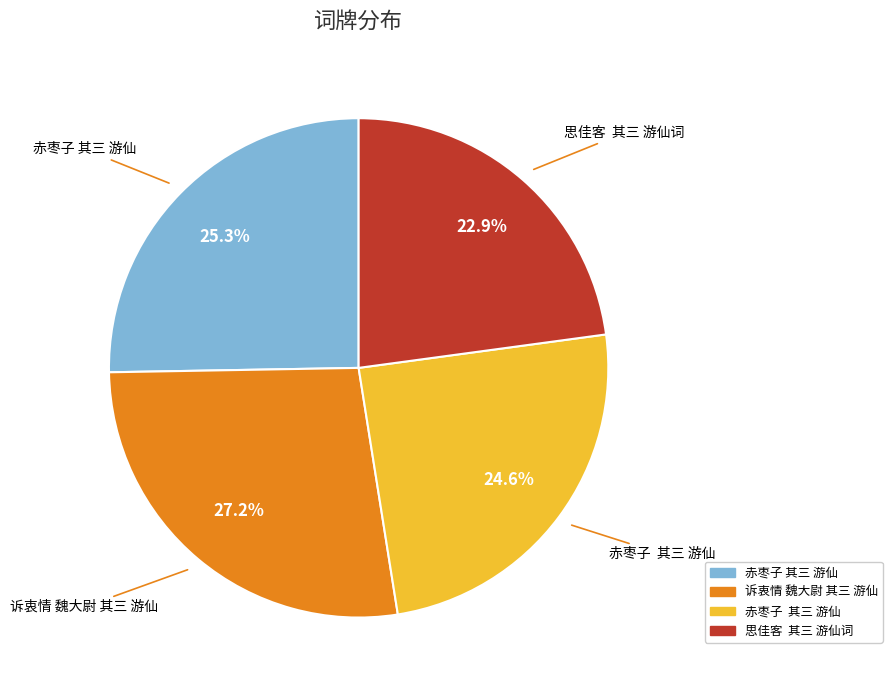

Does any single category account for the majority?

No